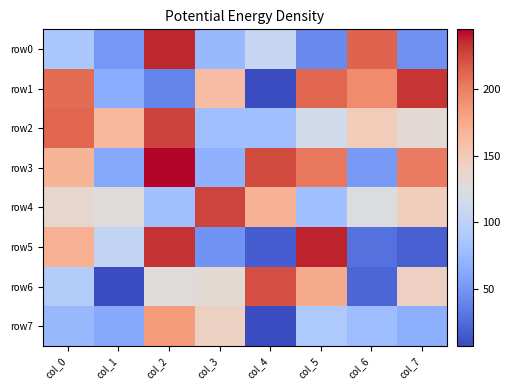

Count the number of categories in the chart.

8